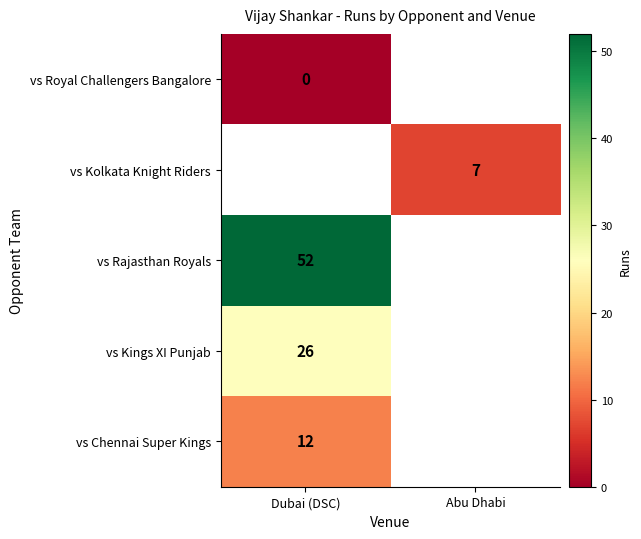

True or false: vs Chennai Super Kings has a value of 21 at Dubai (DSC).

False